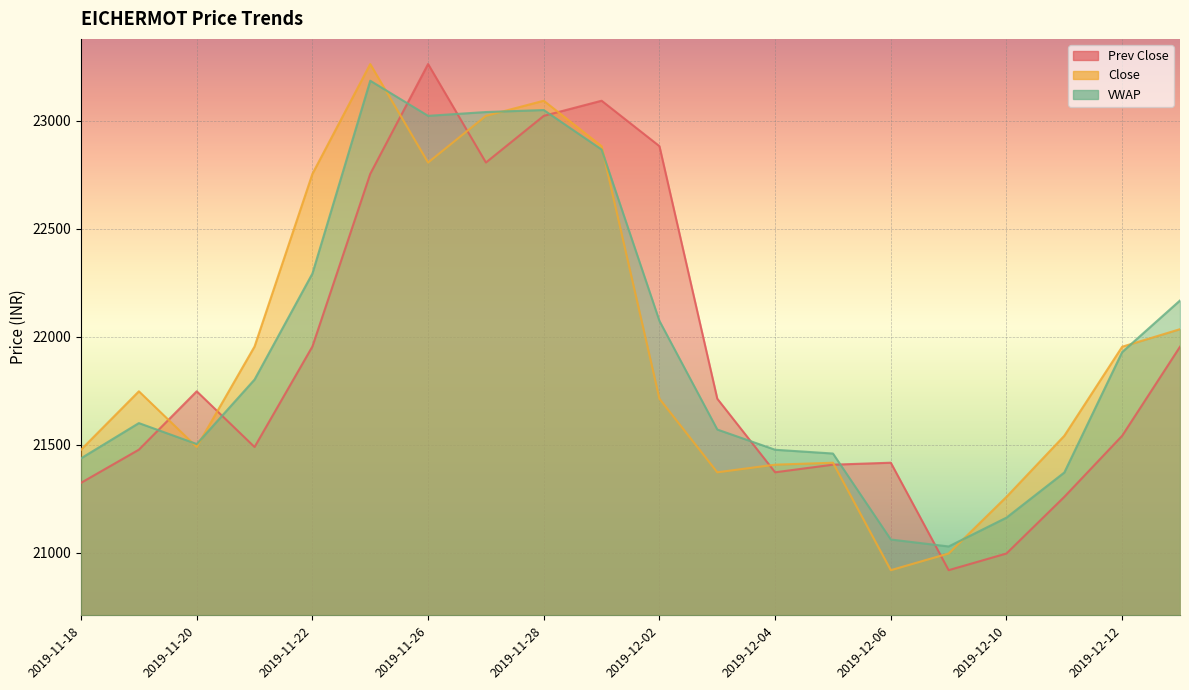

How many intersections are there between Close and Prev Close?

8